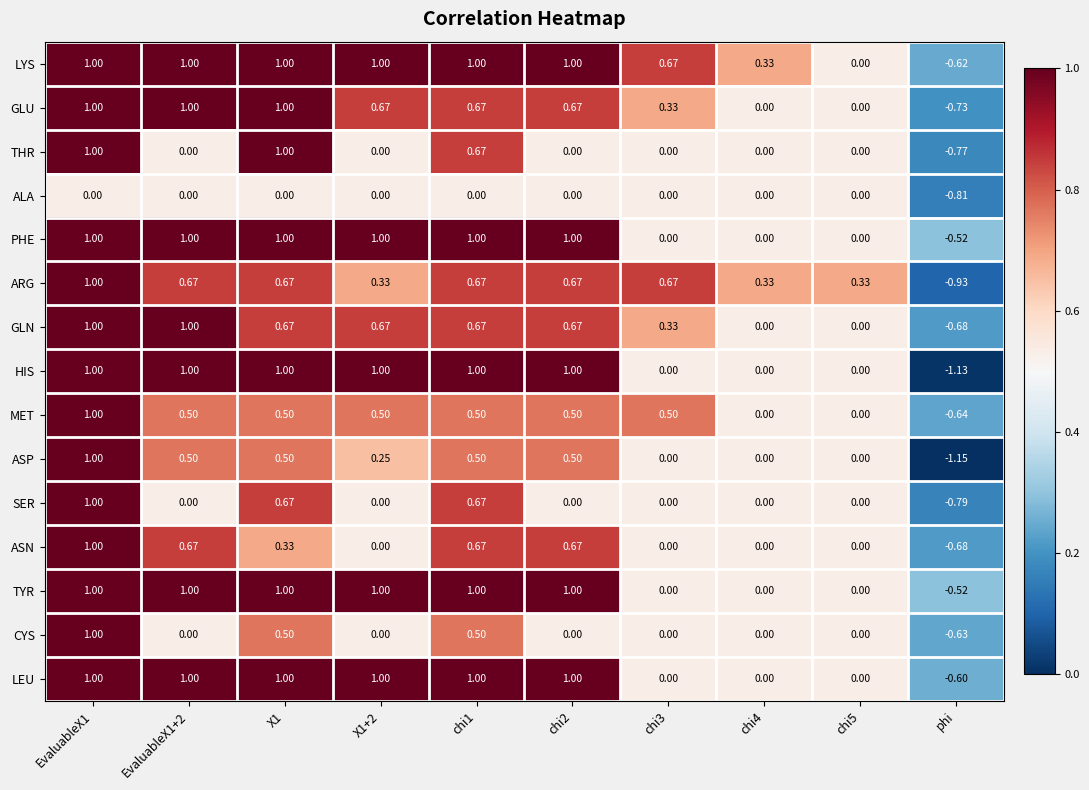

At which label does ALA reach its minimum?

phi